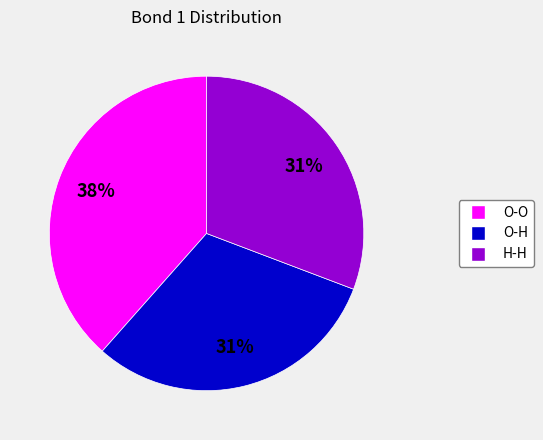

How many segments does this pie chart have?

3